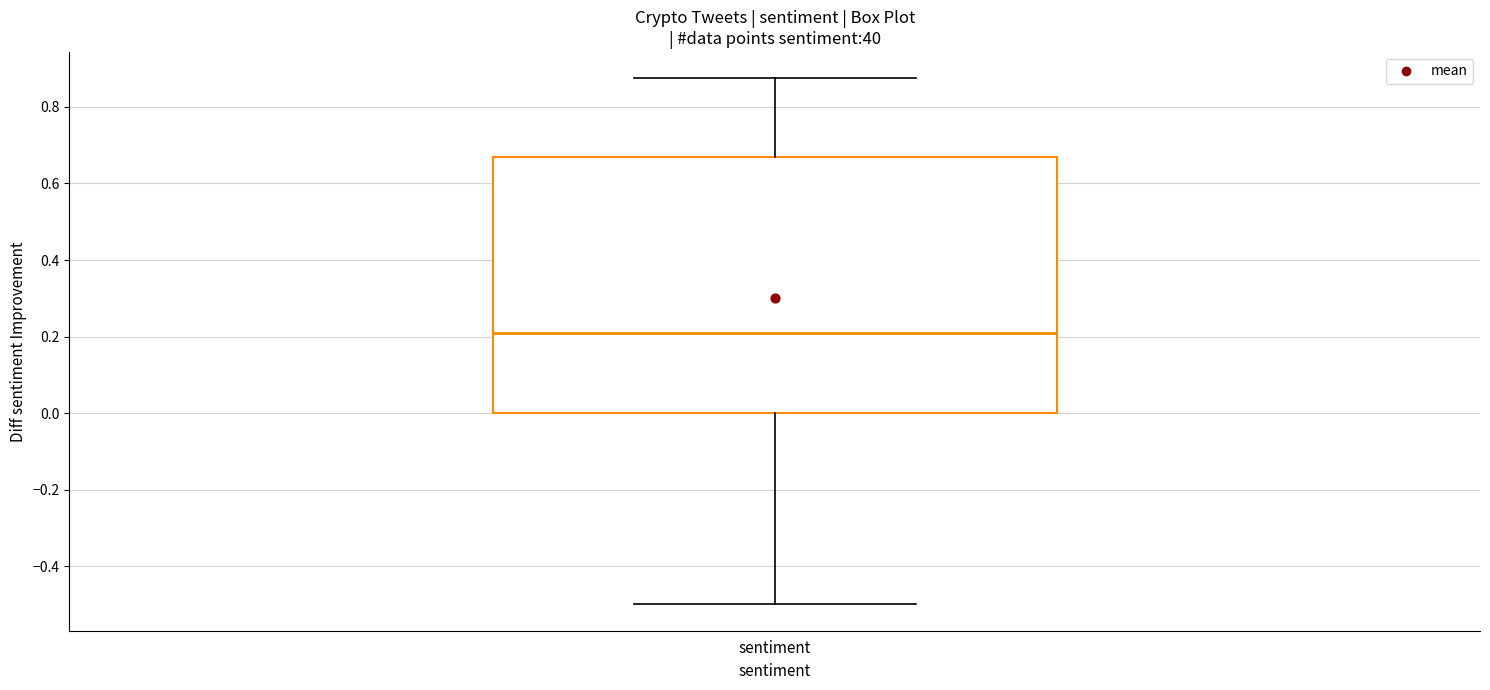

Read this box plot against the y-axis: the position of the median line, the range covered by the box, and the ends of both whiskers. The values are not printed on the chart, so give them approximately, as read against the axis.

median 0.20, box 0.00 to 0.66, whiskers -0.50 to 0.88